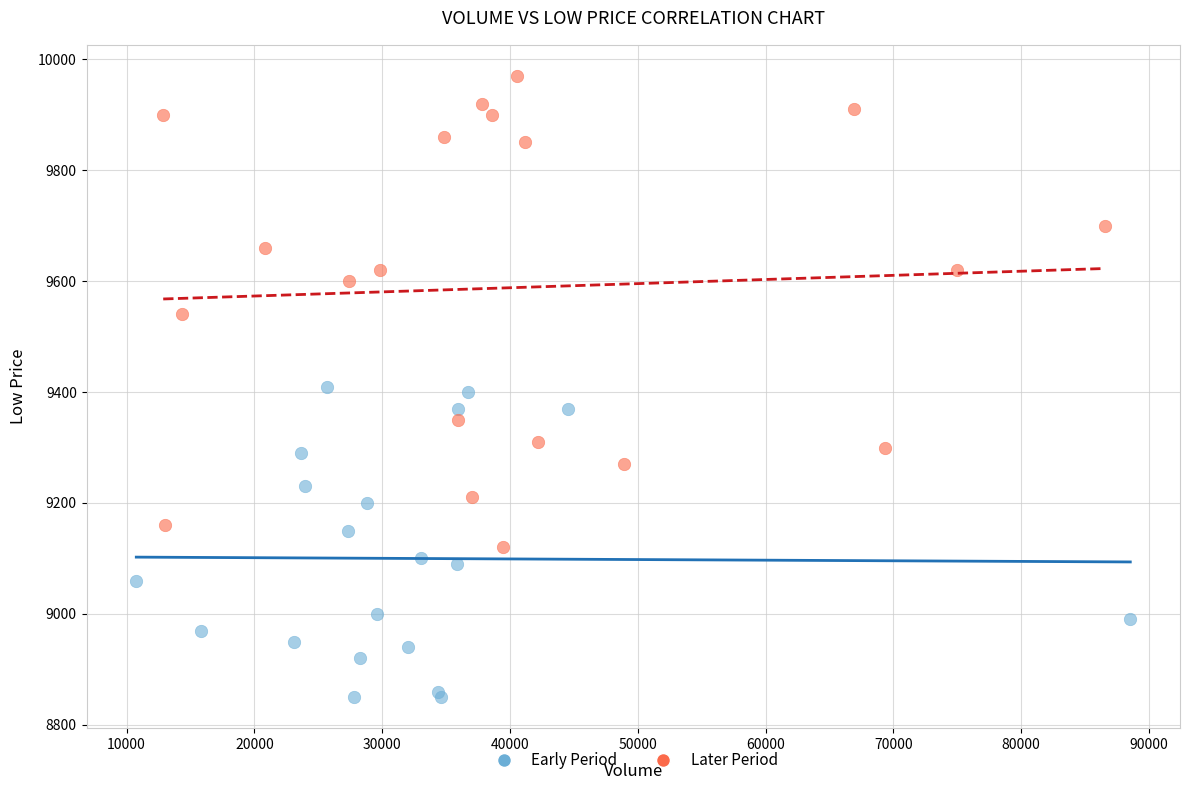

Which series has the largest Y range (max minus min)?

Later Period